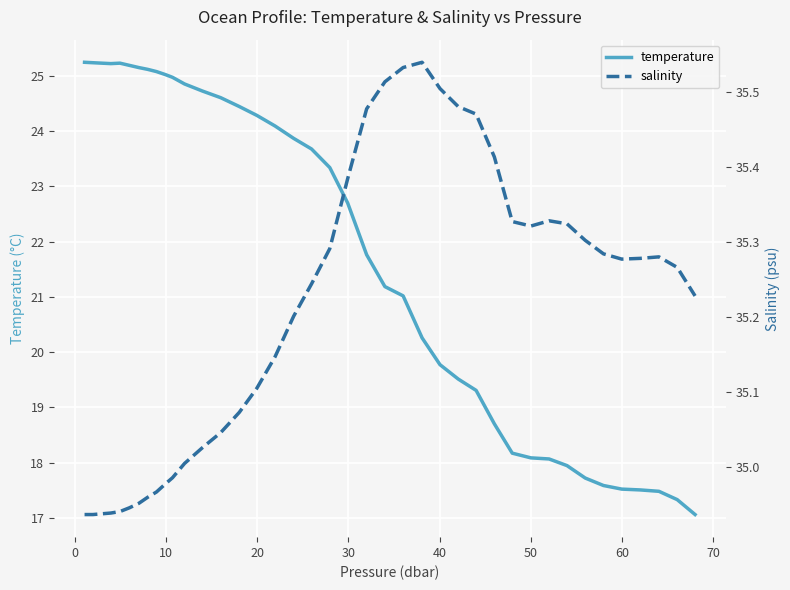

What is the lowest value of the temperature series?

17.1